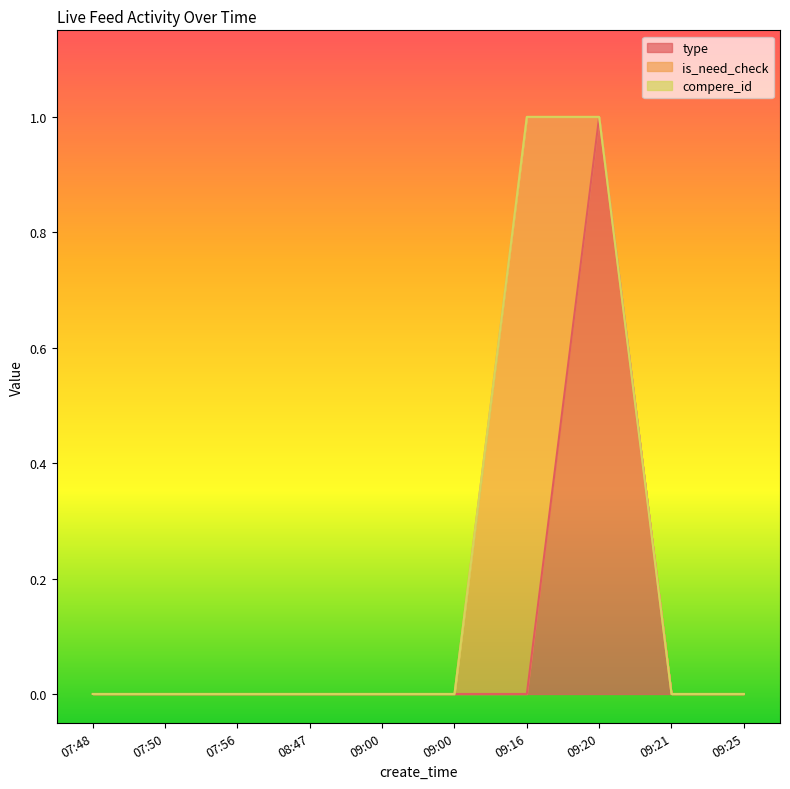

Which has a higher value, 08:47 or 09:20?

09:20